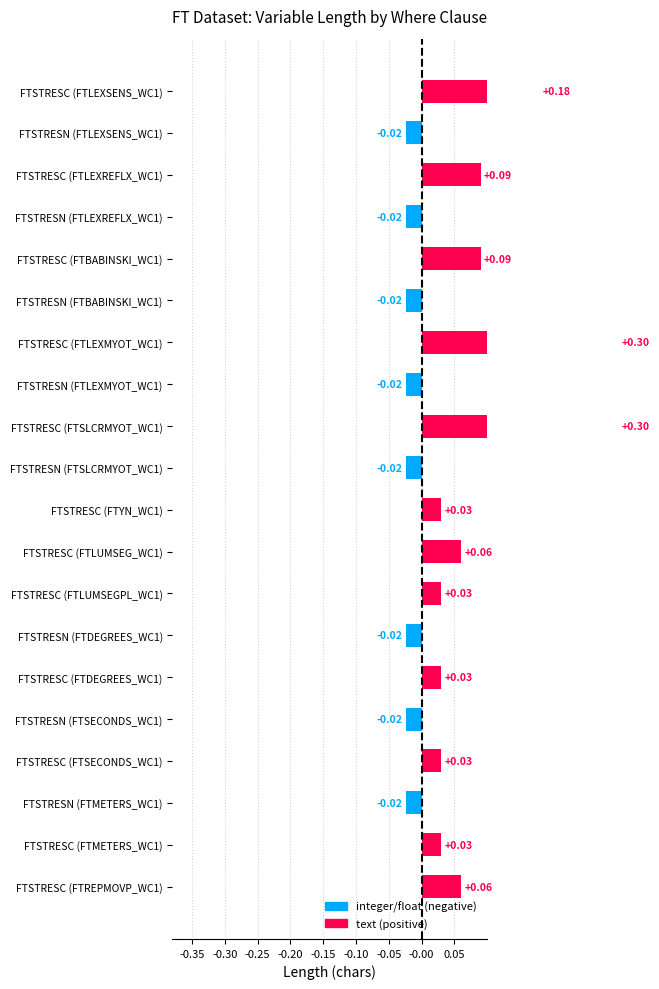

What is the maximum value shown in the chart?

0.3